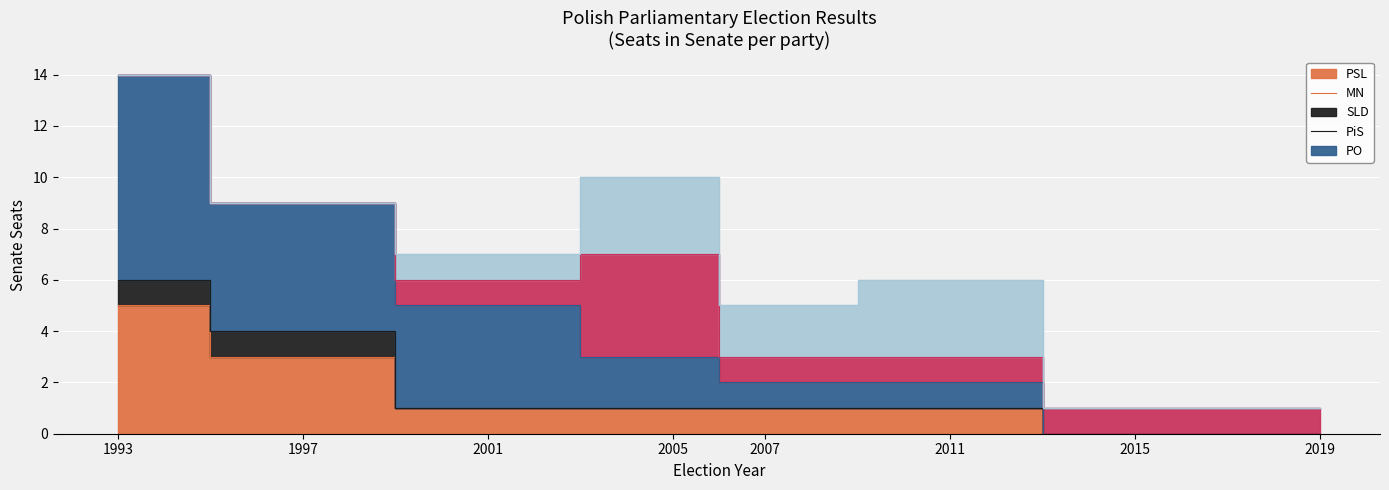

Reading right to left, extract all data points from this chart.

PSL: 2019=0	2015=0	2011=1	2007=1	2005=1	2001=1	1997=3	1993=5
MN: 2019=0	2015=0	2011=0	2007=0	2005=0	2001=0	1997=1	1993=1
SLD: 2019=0	2015=0	2011=1	2007=1	2005=2	2001=4	1997=5	1993=8
PiS: 2019=1	2015=1	2011=1	2007=1	2005=4	2001=1	1997=0	1993=0
PO: 2019=0	2015=0	2011=3	2007=2	2005=3	2001=1	1997=0	1993=0